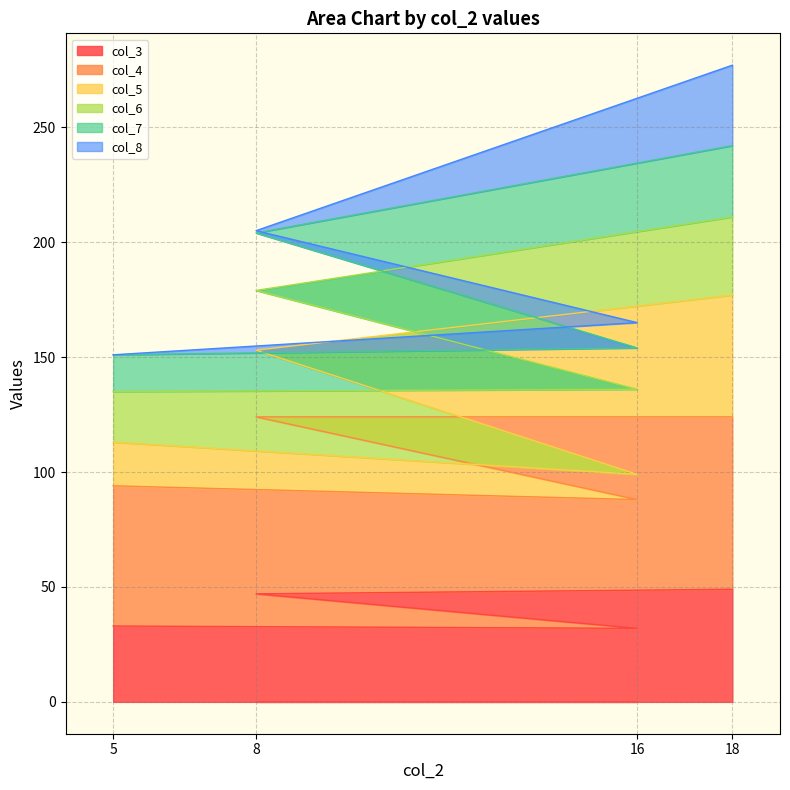

How many col_4 values are between 94 and 124?

3